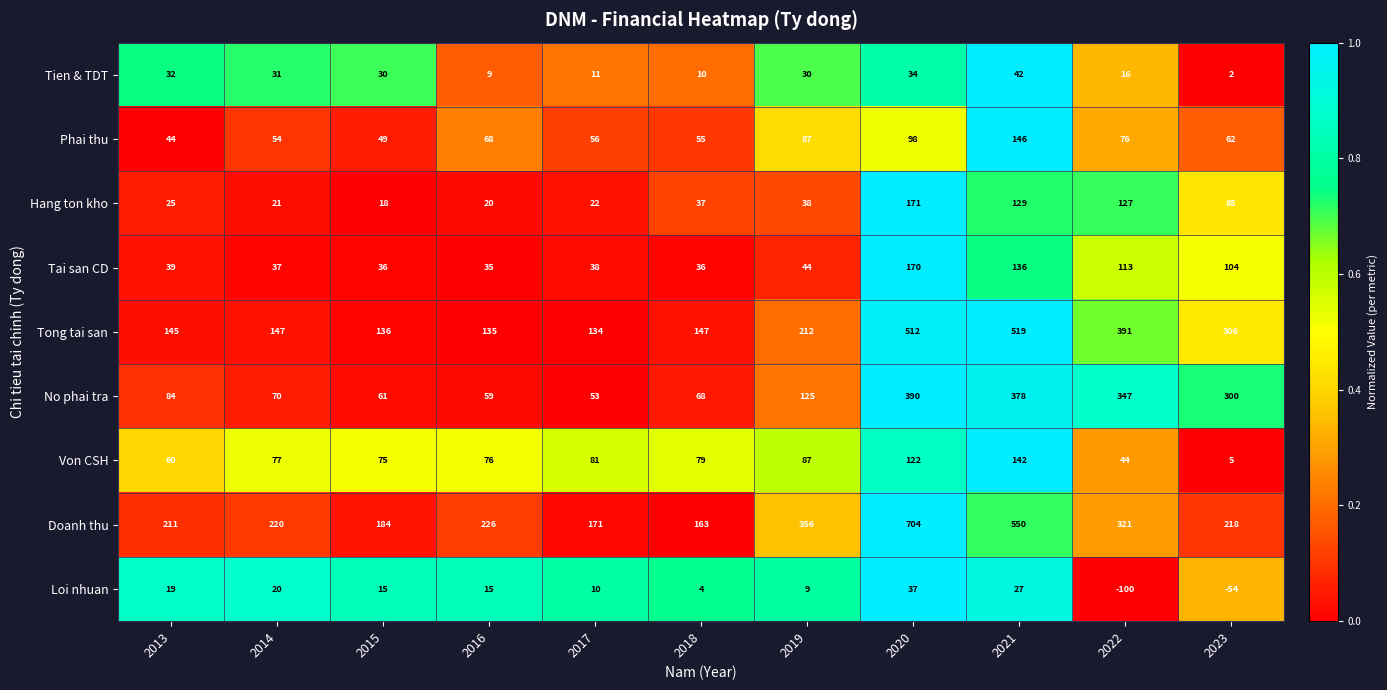

True or false: Von CSH has a value of 42 at 2019.

False